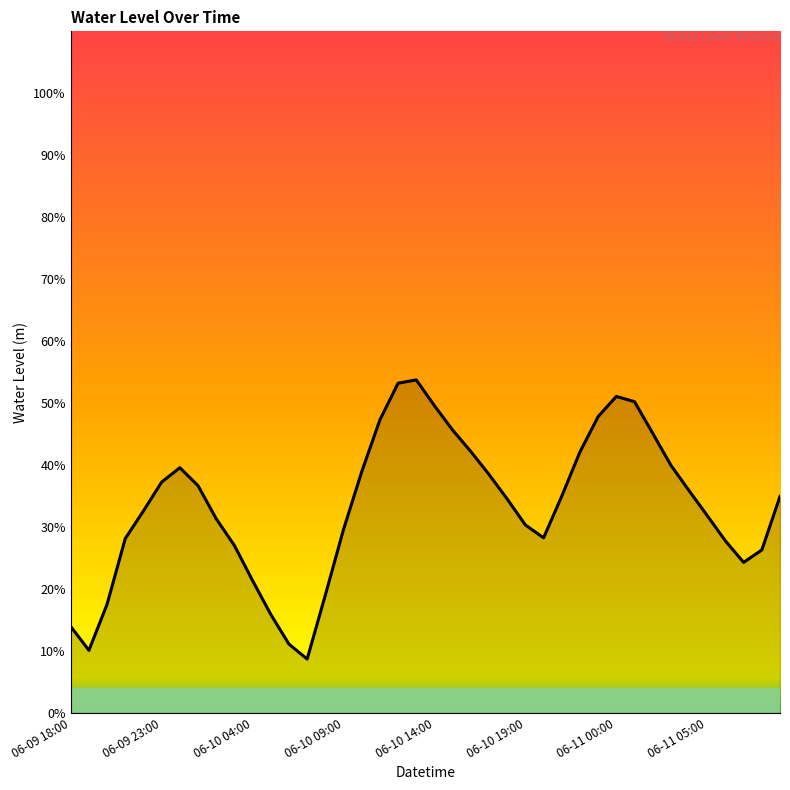

Does the chart have visible grid lines?

No